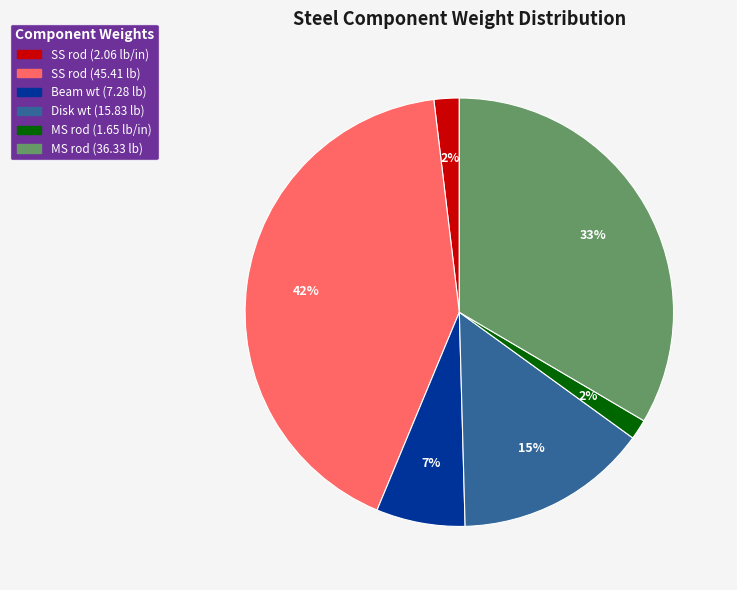

How many segments does this pie chart have?

6